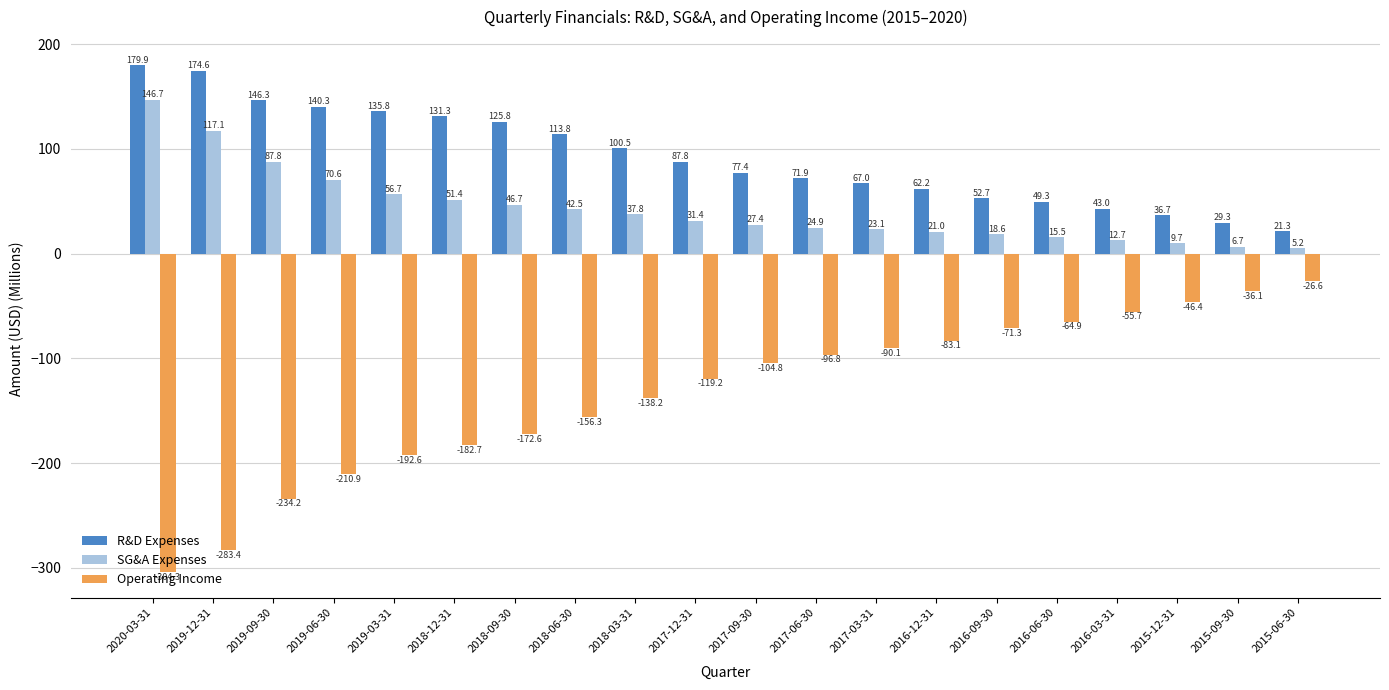

What is the average value of the SG&A Expenses series?

42.7